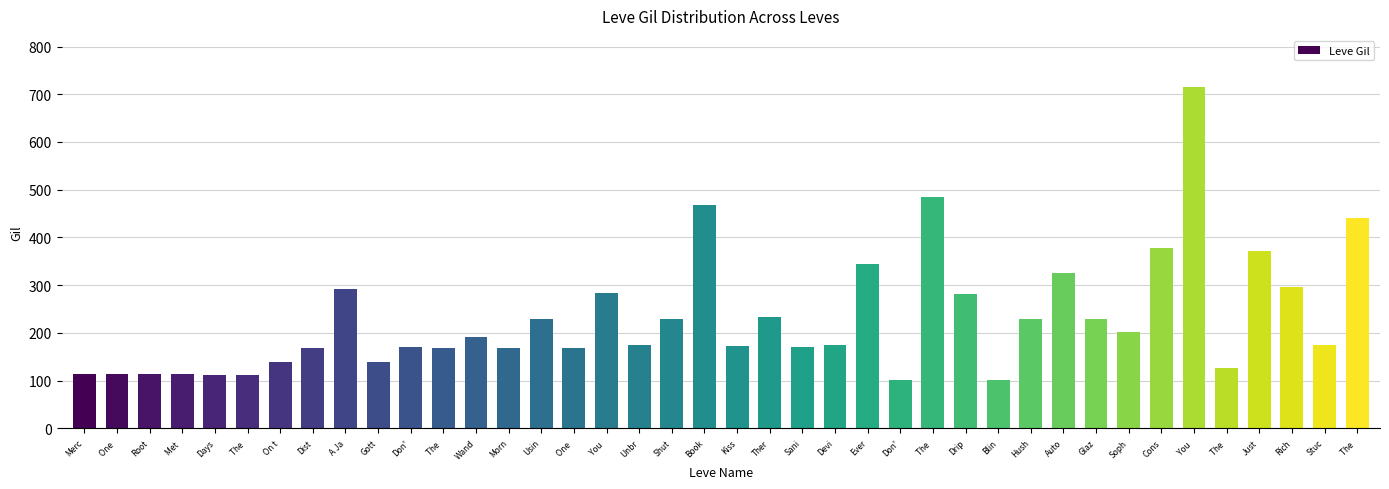

Reading left to right, what are all the values shown in this chart?

113	114	114	115	112	112	139	169	293	140	170	169	191	169	230	168	284	175	230	468	172	234	170	174	344	101	485	281	101	230	326	229	203	379	715	126	372	296	175	440